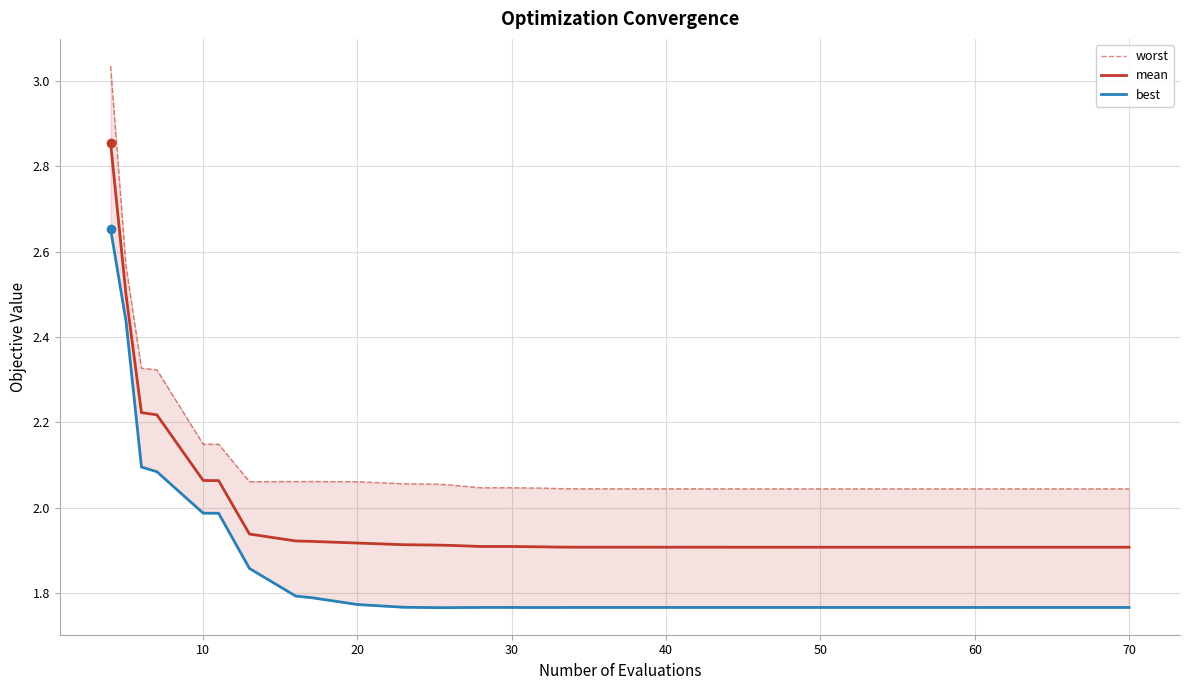

Reading left to right, list all the values displayed in this chart.

worst: 3.0	2.6	2.3	2.3	2.1	2.1	2.1	2.1	2.1	2.1	2.1	2.1	2.1	2.0	2.0	2.0	2.0	2.0	2.0	2.0	2.0	2.0	2.0	2.0	2.0	2.0	2.0	2.0	2.0	2.0	2.0	2.0	2.0	2.0	2.0	2.0	2.0	2.0	2.0	2.0
mean: 2.9	2.5	2.2	2.2	2.1	2.1	1.9	1.9	1.9	1.9	1.9	1.9	1.9	1.9	1.9	1.9	1.9	1.9	1.9	1.9	1.9	1.9	1.9	1.9	1.9	1.9	1.9	1.9	1.9	1.9	1.9	1.9	1.9	1.9	1.9	1.9	1.9	1.9	1.9	1.9
best: 2.7	2.4	2.1	2.1	2.0	2.0	1.9	1.8	1.8	1.8	1.8	1.8	1.8	1.8	1.8	1.8	1.8	1.8	1.8	1.8	1.8	1.8	1.8	1.8	1.8	1.8	1.8	1.8	1.8	1.8	1.8	1.8	1.8	1.8	1.8	1.8	1.8	1.8	1.8	1.8